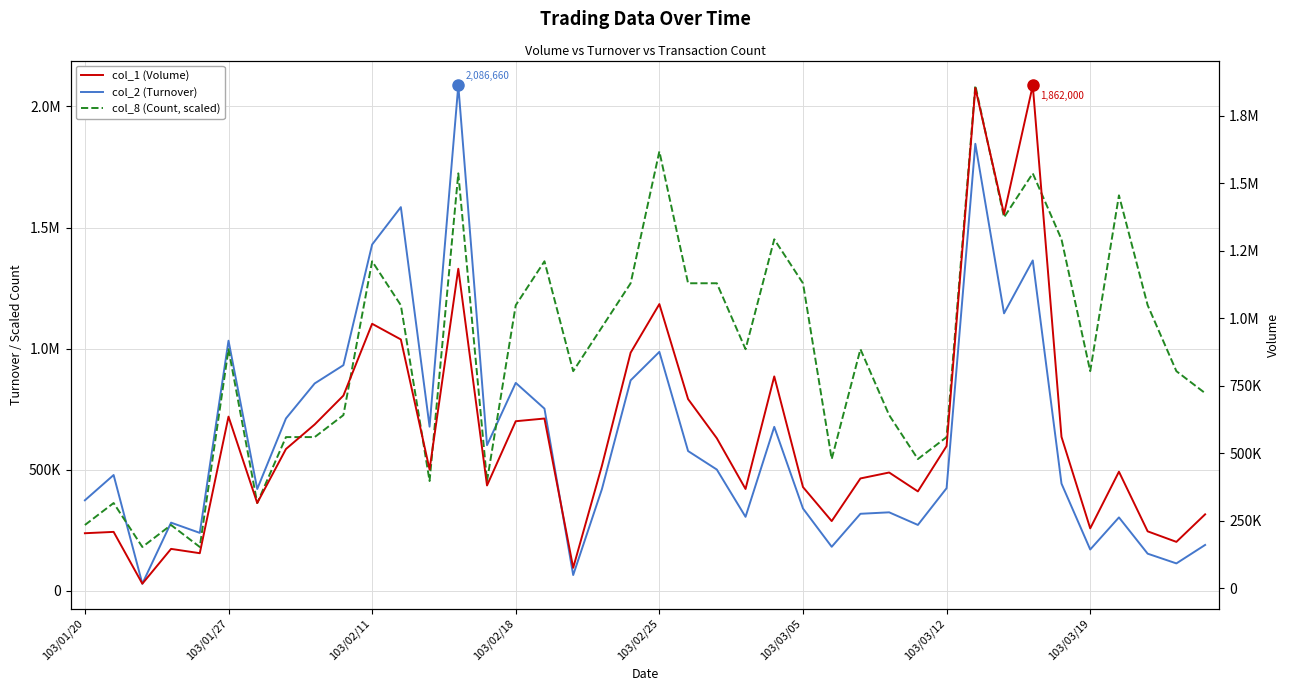

At how many categories does at least one series exceed 1264969?

15